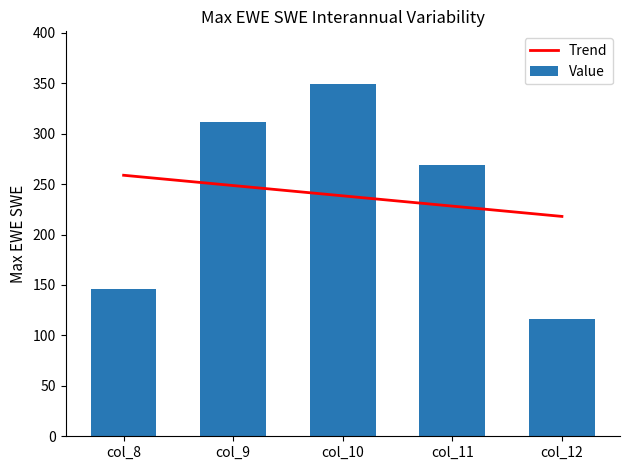

Where does the data first go above 268?

col_9